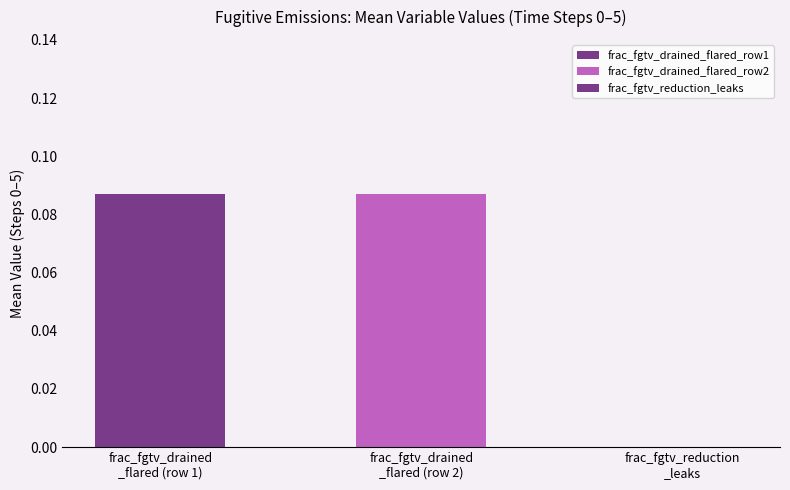

Does the chart contain any negative values?

No